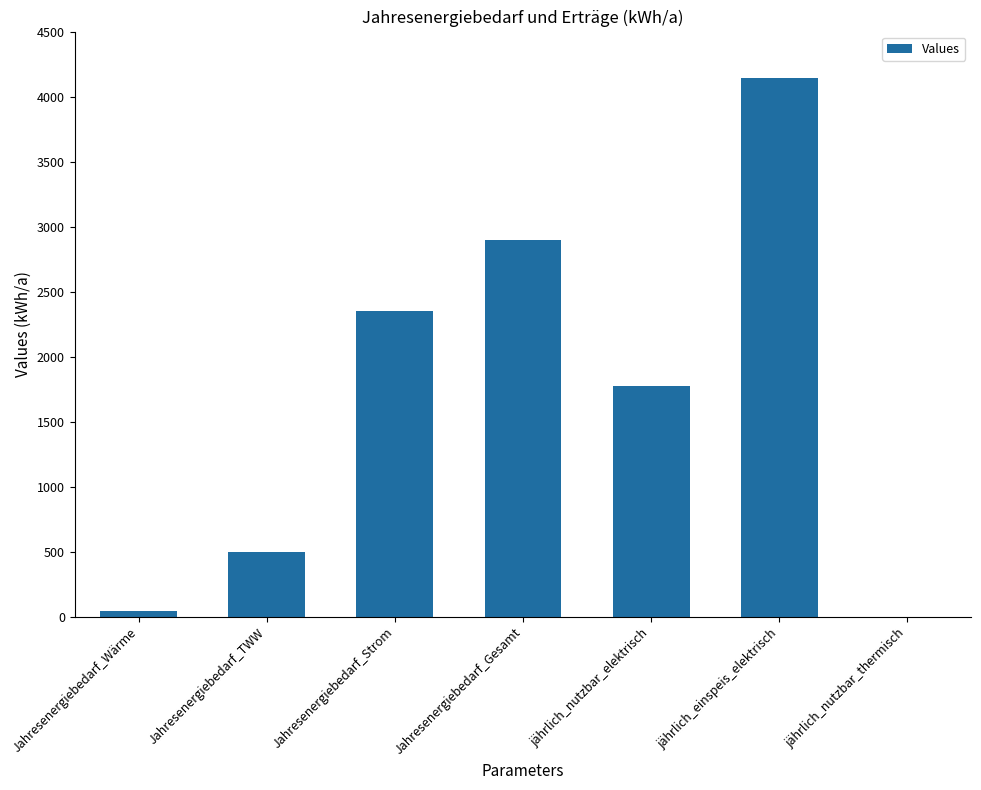

Between Jahresenergiebedarf_Gesamt and jährlich_nutzbar_elektrisch, which is larger?

Jahresenergiebedarf_Gesamt